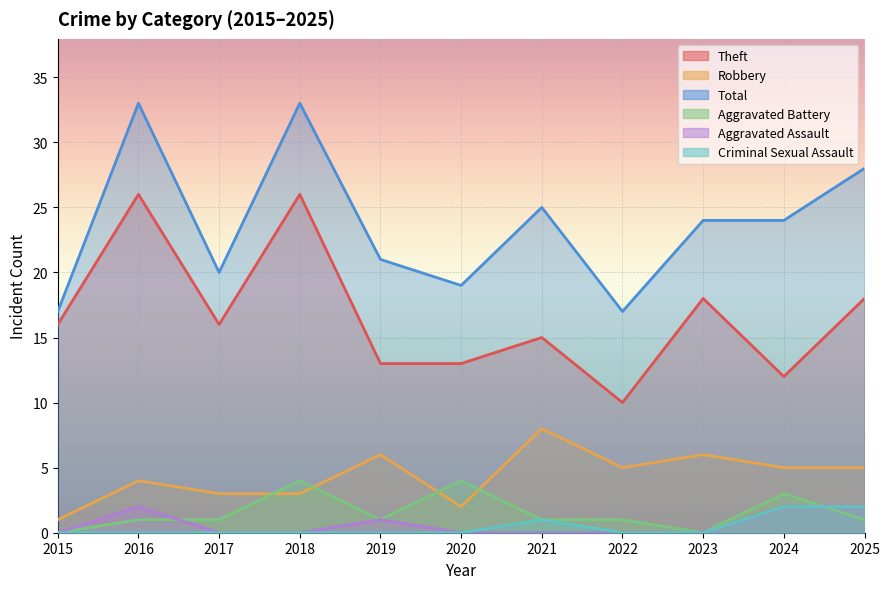

Does the chart display data point markers on the line(s)?

No